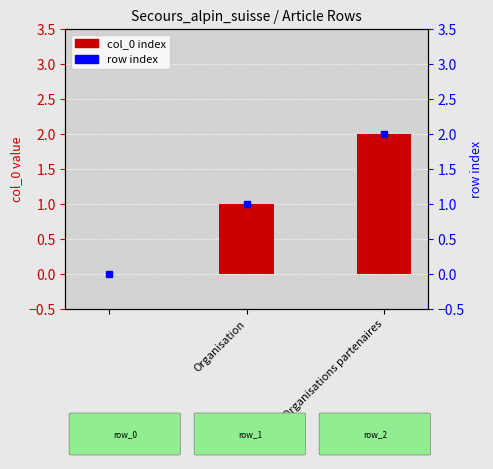

How many bars are there in total?

3